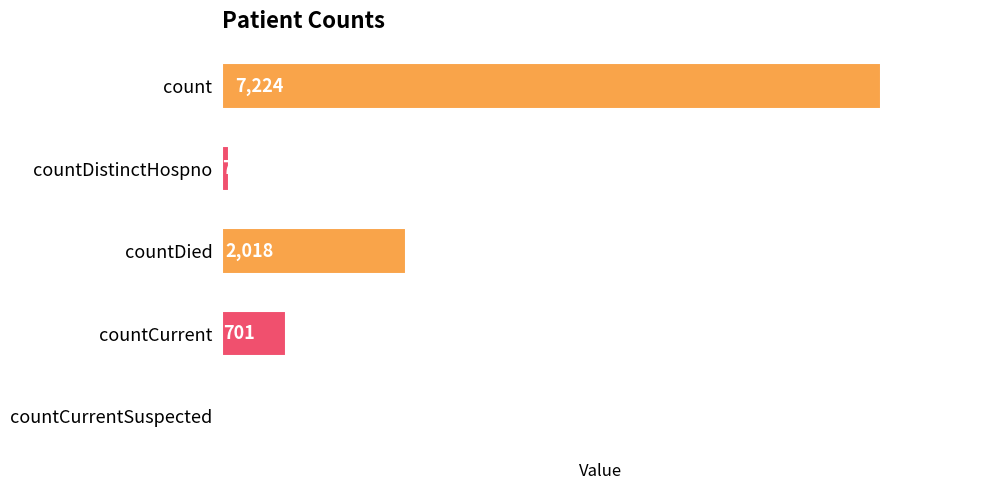

What is the change in value from count to countDistinctHospno?

-7146